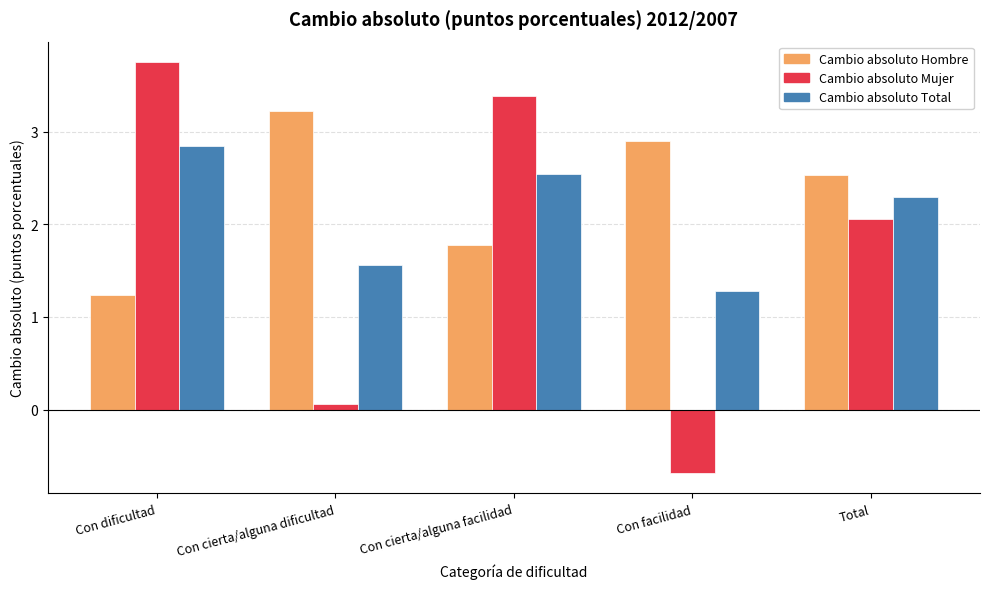

What is the difference between the highest and lowest values at Con cierta/alguna facilidad?

1.6